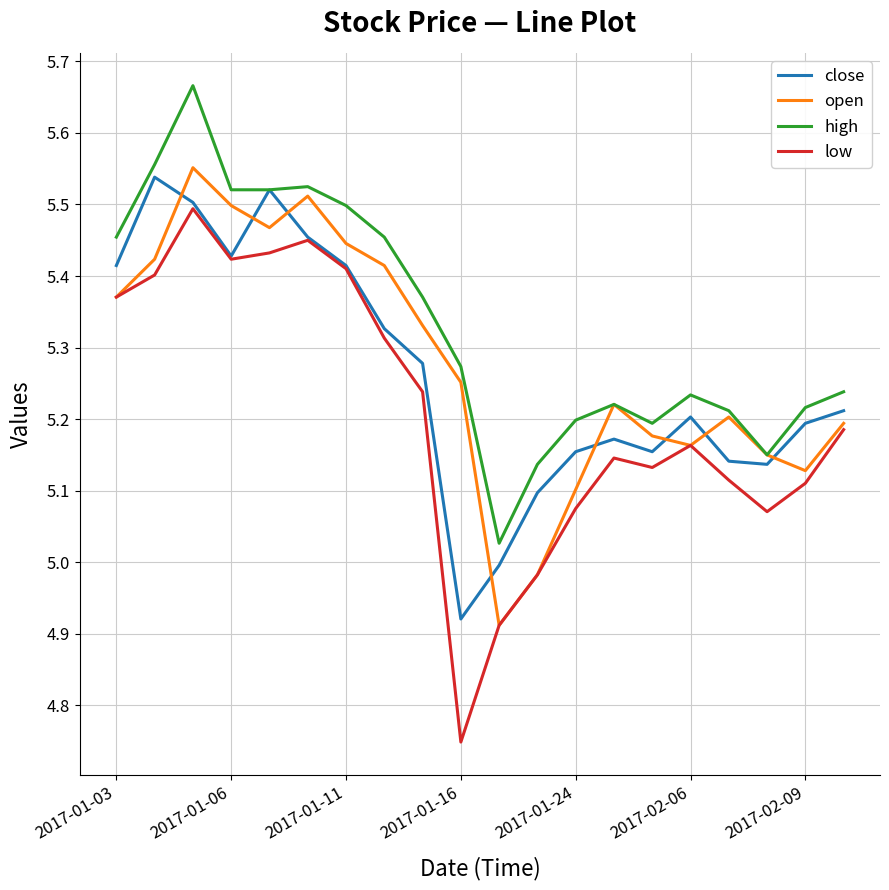

True or false: close has more than 0 points higher than both neighbors.

True